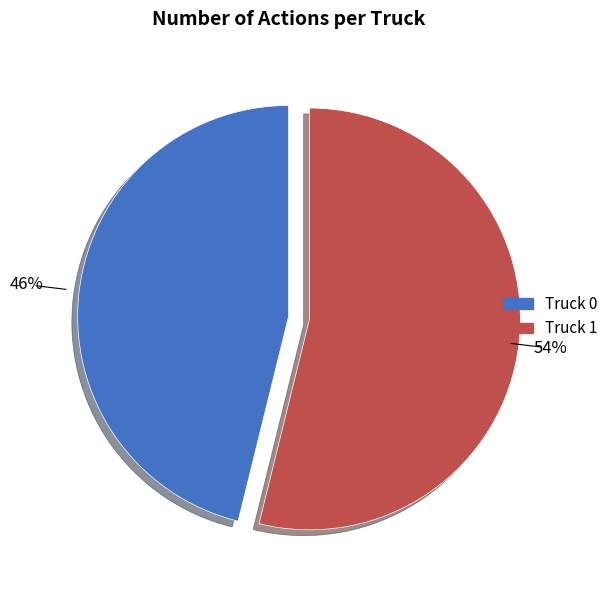

Is there a majority slice in this chart?

Yes